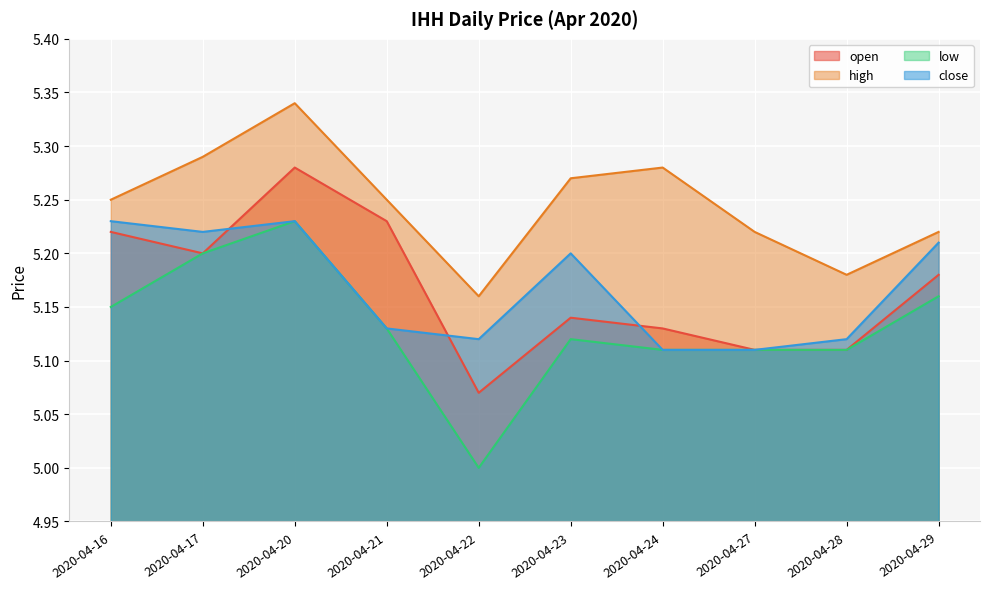

Count the close values in the range 5 to 6.

10